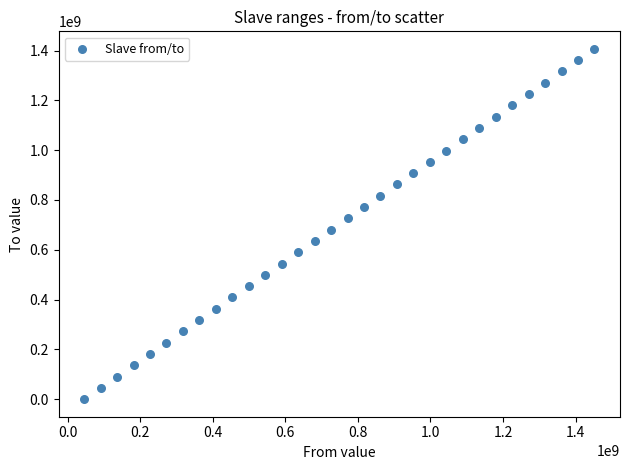

What is the range of X values (max minus min)?

1406645971.5